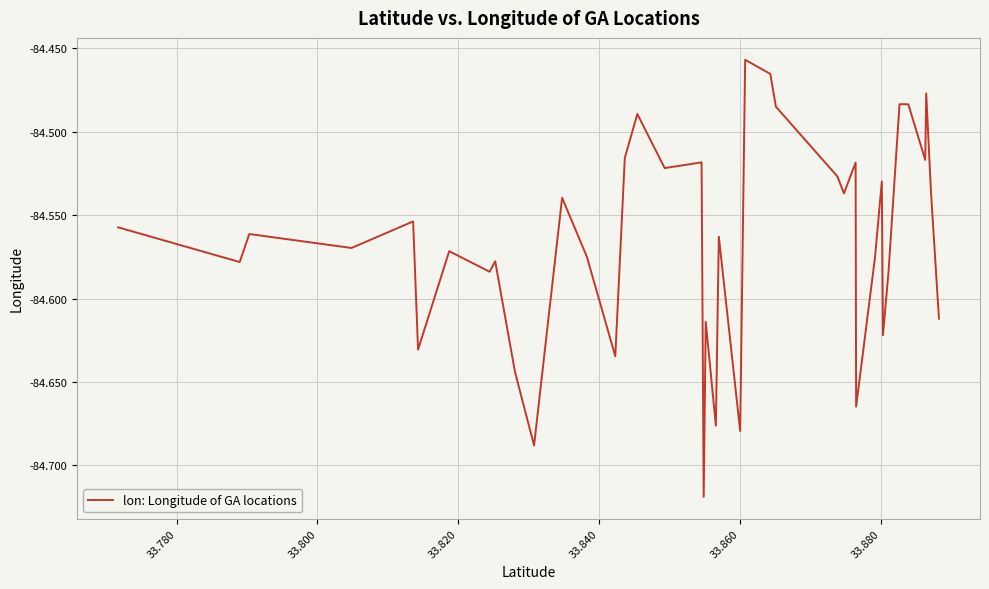

What is the difference between the maximum and minimum values?

0.3